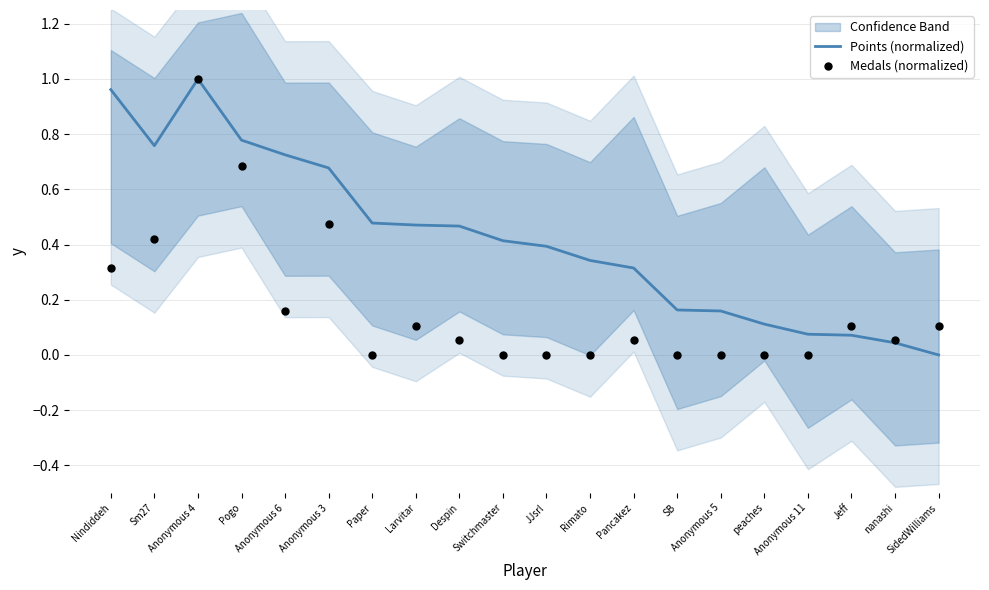

At which category is the sum across all series the highest?

Anonymous 4